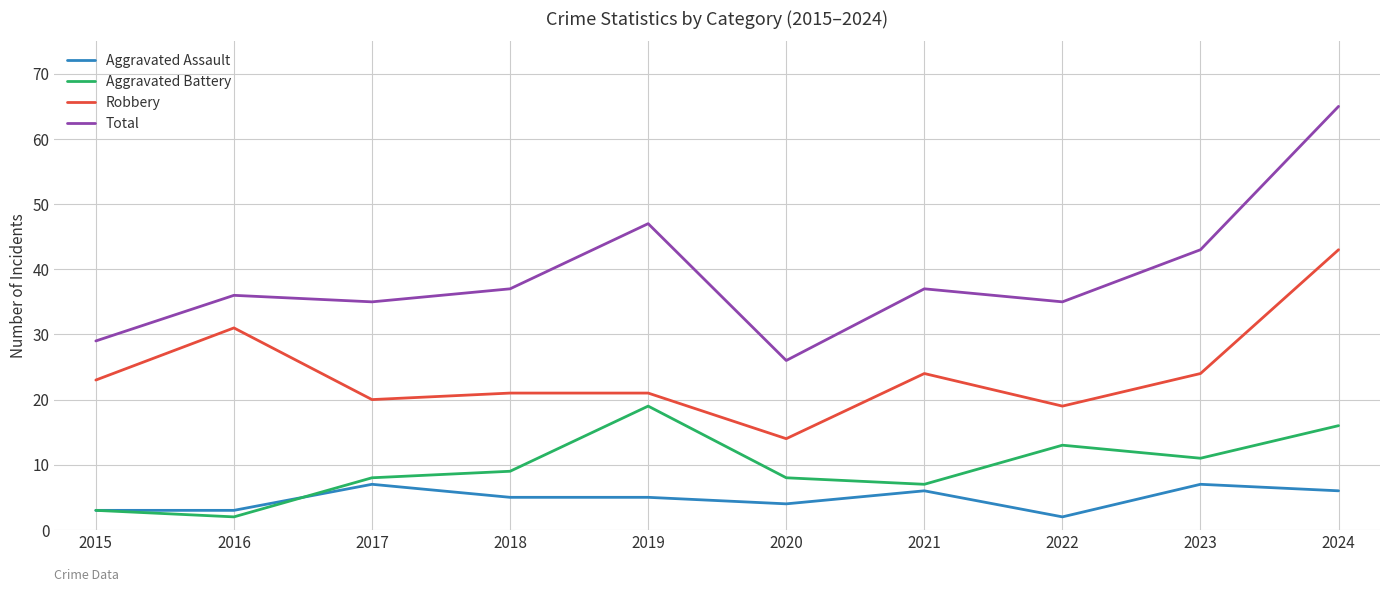

True or false: Robbery and Total intersect in this chart.

False